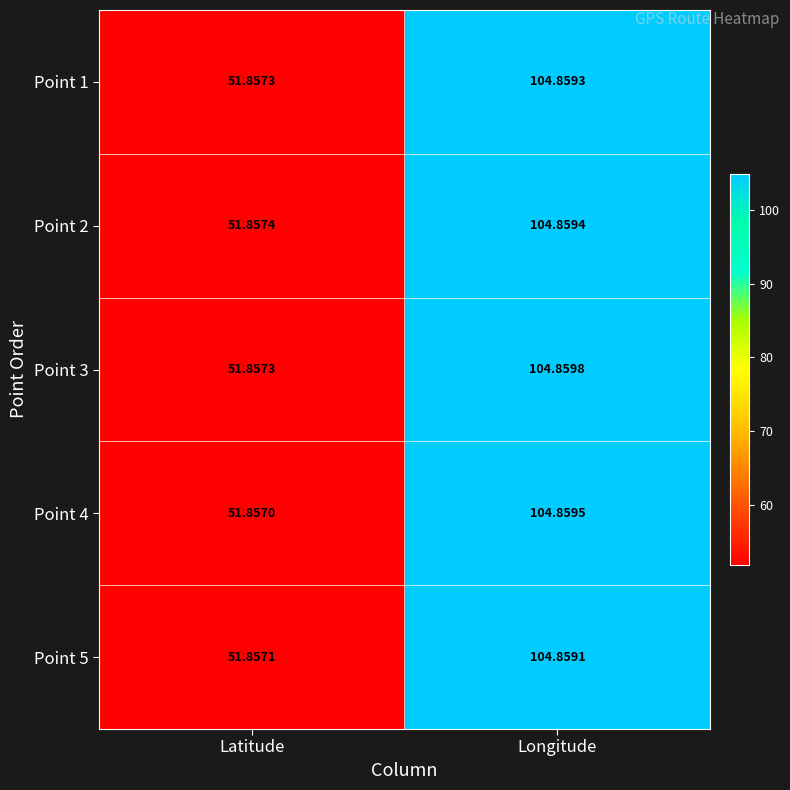

At which category is the sum across all series the highest?

Longitude